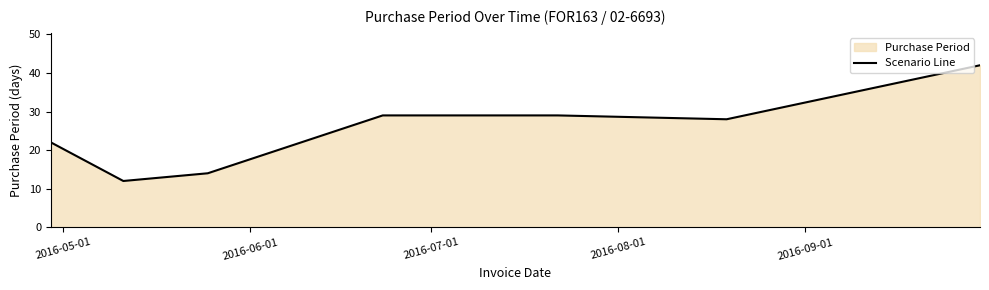

What is the difference between the maximum and minimum values?

30